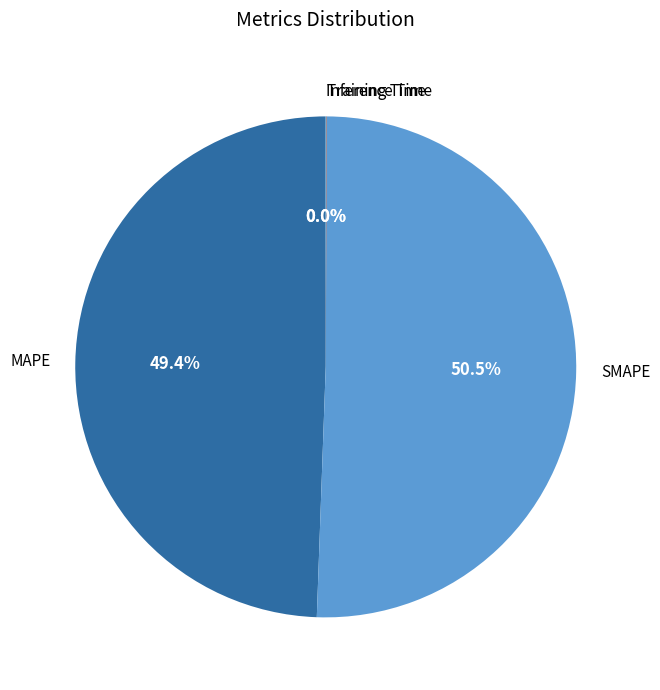

Is the sum of MAPE and SMAPE greater than half?

Yes